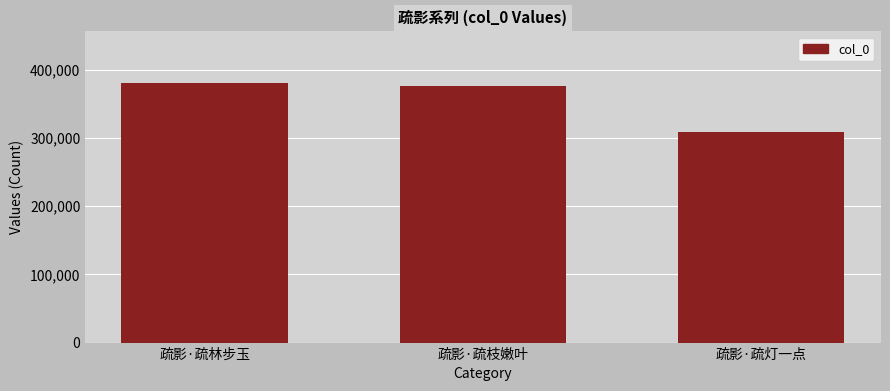

What is the change in value from 疏影·疏枝嫩叶 to 疏影·疏灯一点?

-66930